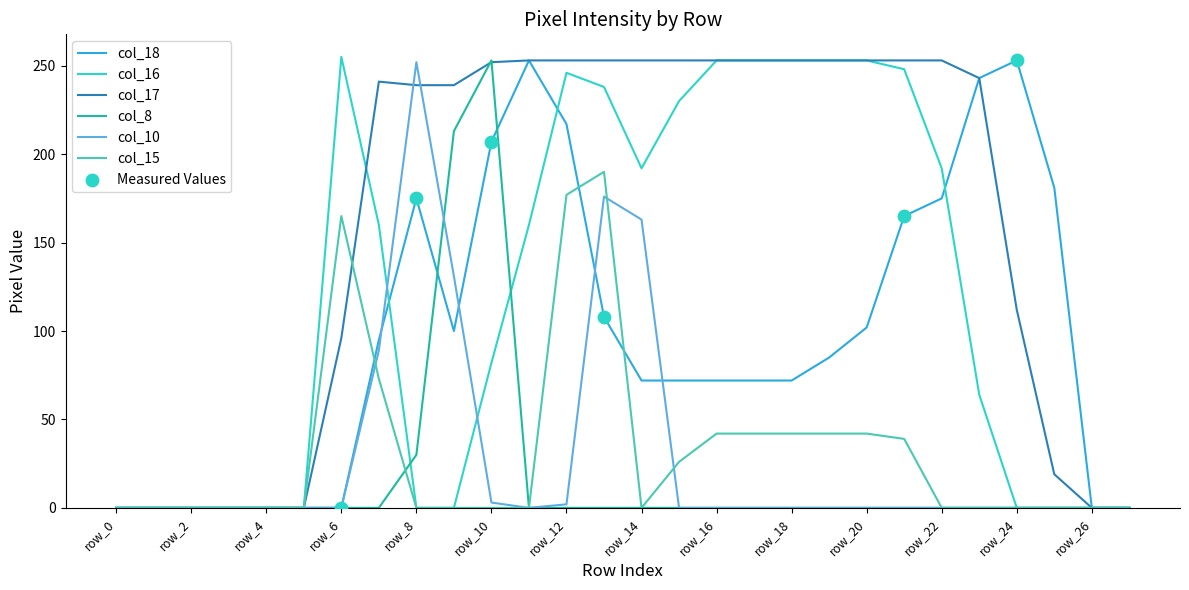

Which series has the largest total across all categories?

col_17